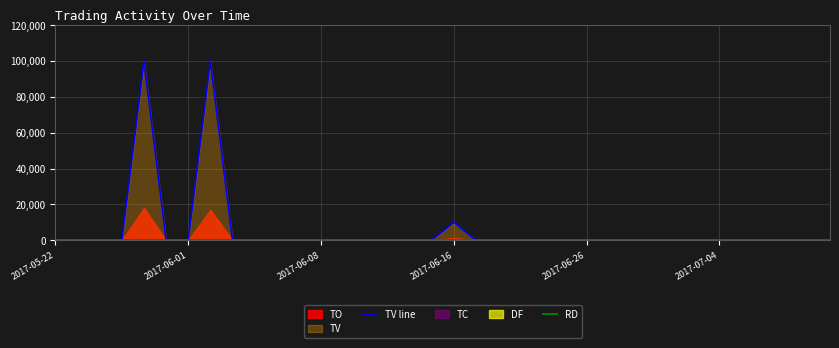

How many data points in TV line are above 0?

3